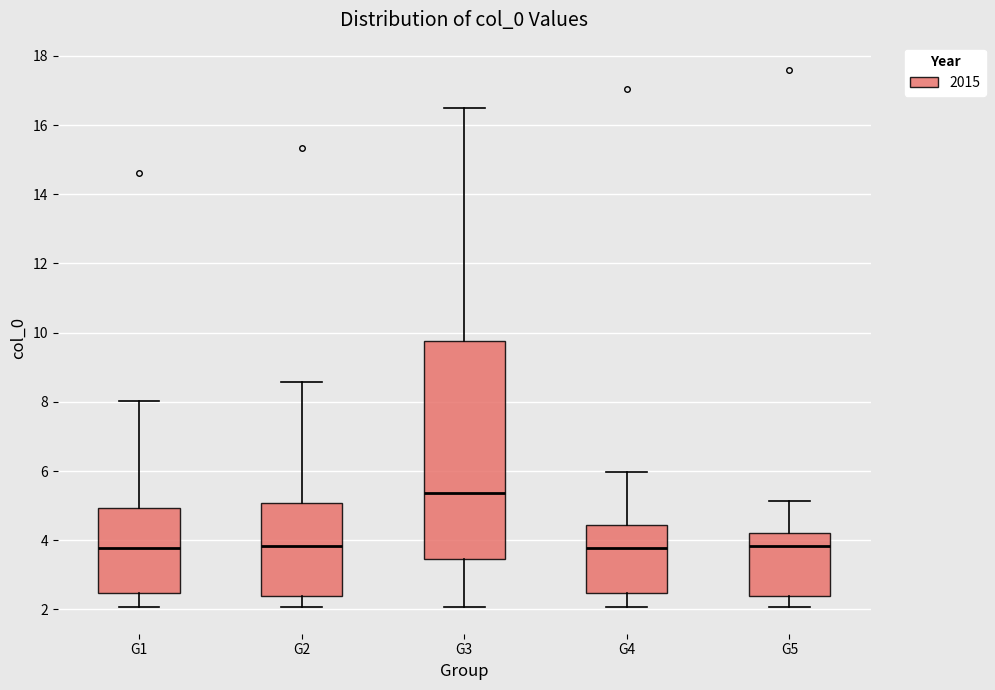

Where does the median line of the box for G2 sit on the y-axis? The values are not printed on the chart, so give them approximately, as read against the axis.

3.8